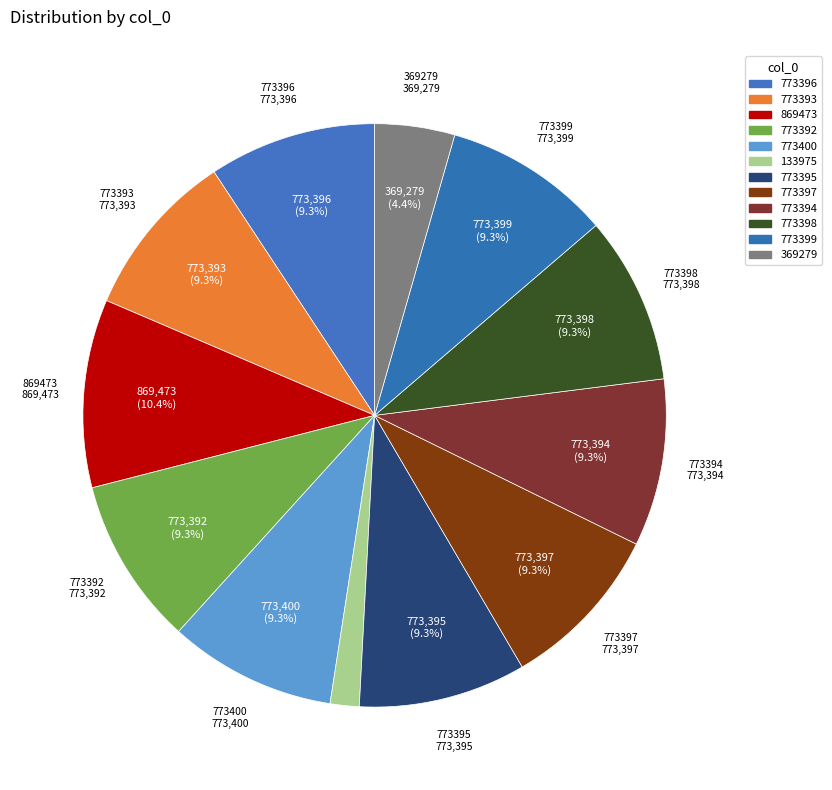

To the nearest percent, what is the combined percentage of 773395 and 773397?

19%